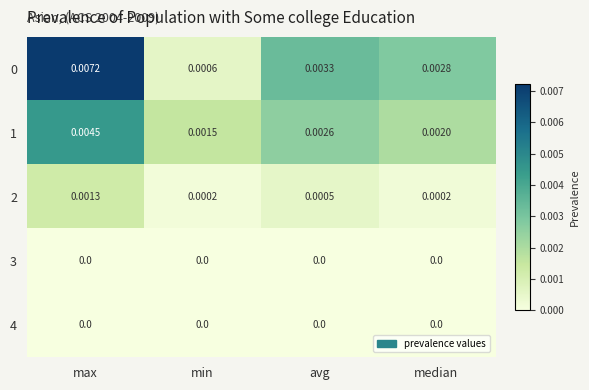

At which label is 1 closest to 0?

min